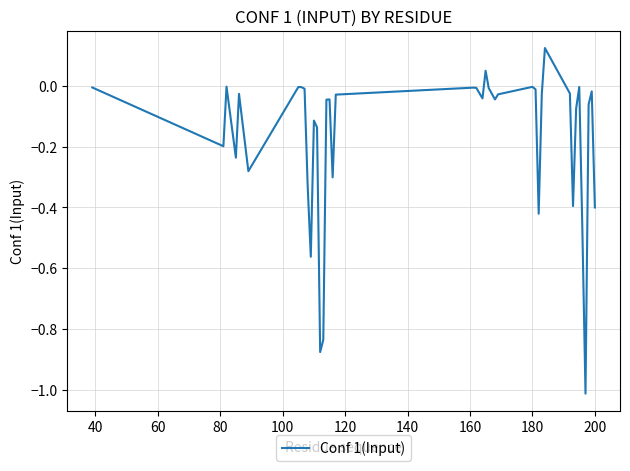

What is the difference between the maximum and minimum values?

1.1